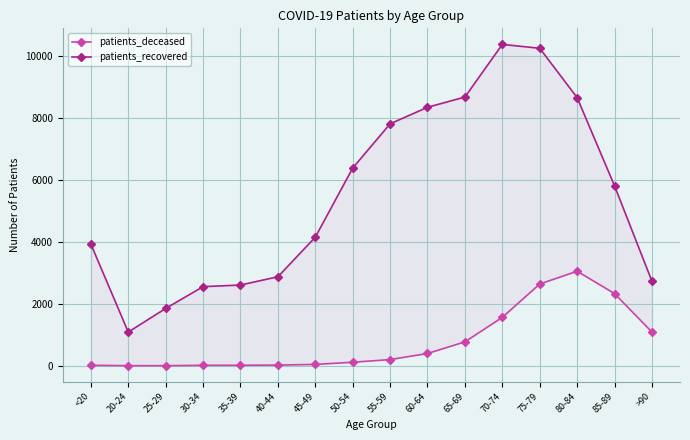

Which series has the largest total across all categories?

patients_recovered